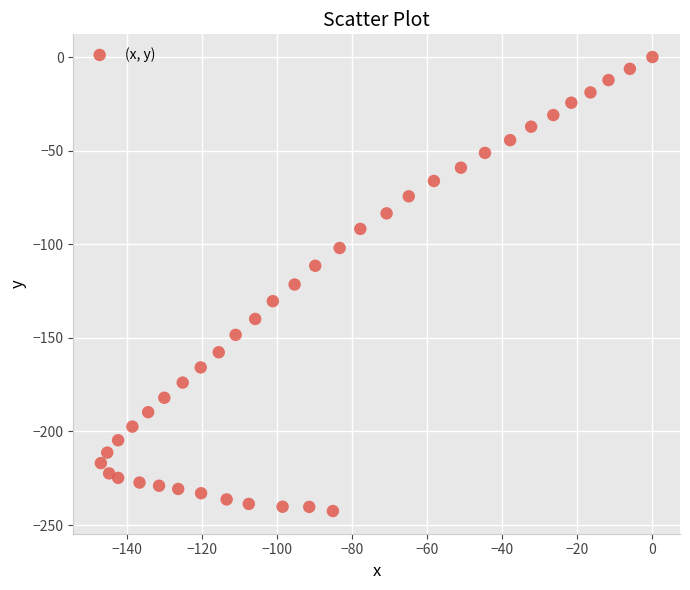

What is the range of Y values (max minus min)?

242.5